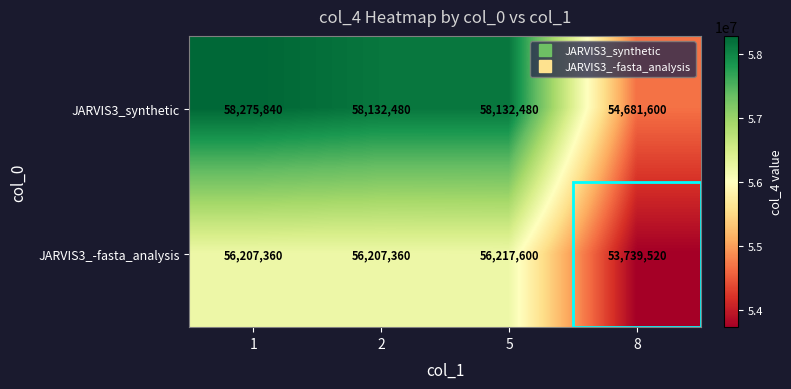

List the series in order of their overall mean, lowest first.

JARVIS3_-fasta_analysis, JARVIS3_synthetic